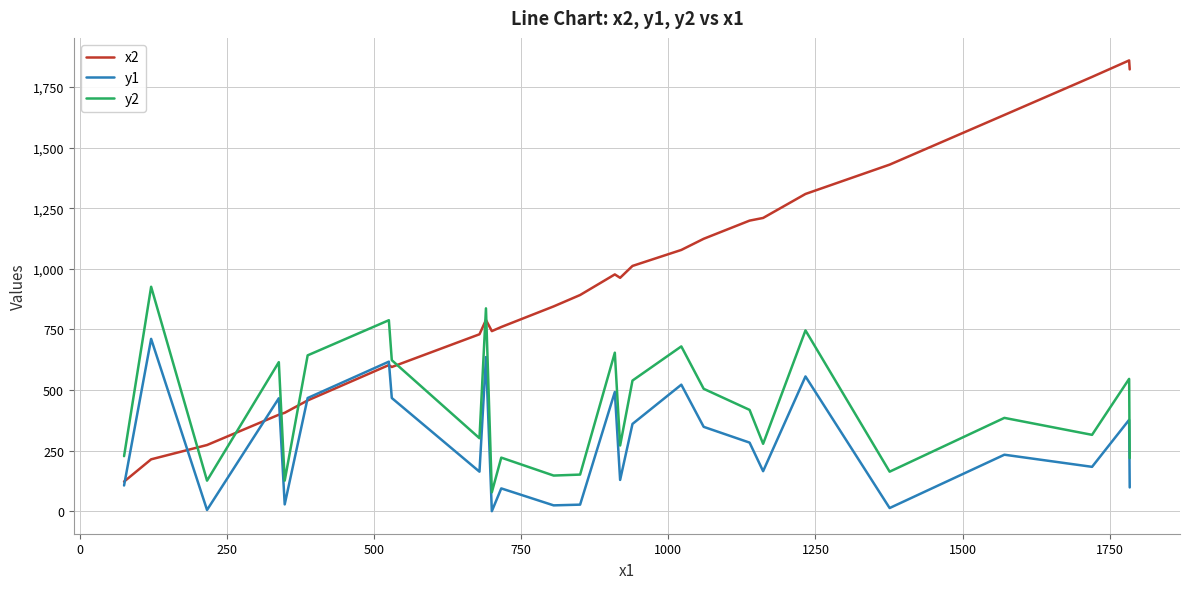

At how many categories does at least one series exceed 1493?

4